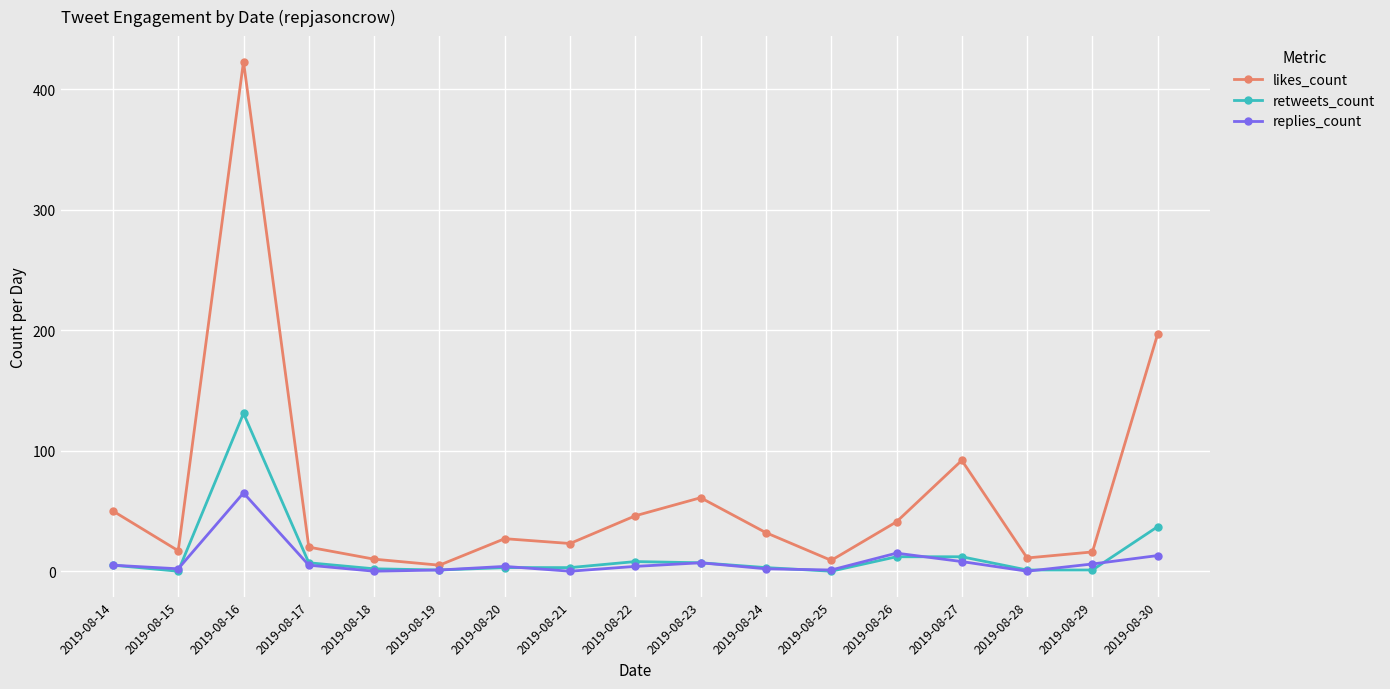

At which category is the sum across all series the highest?

2019-08-16